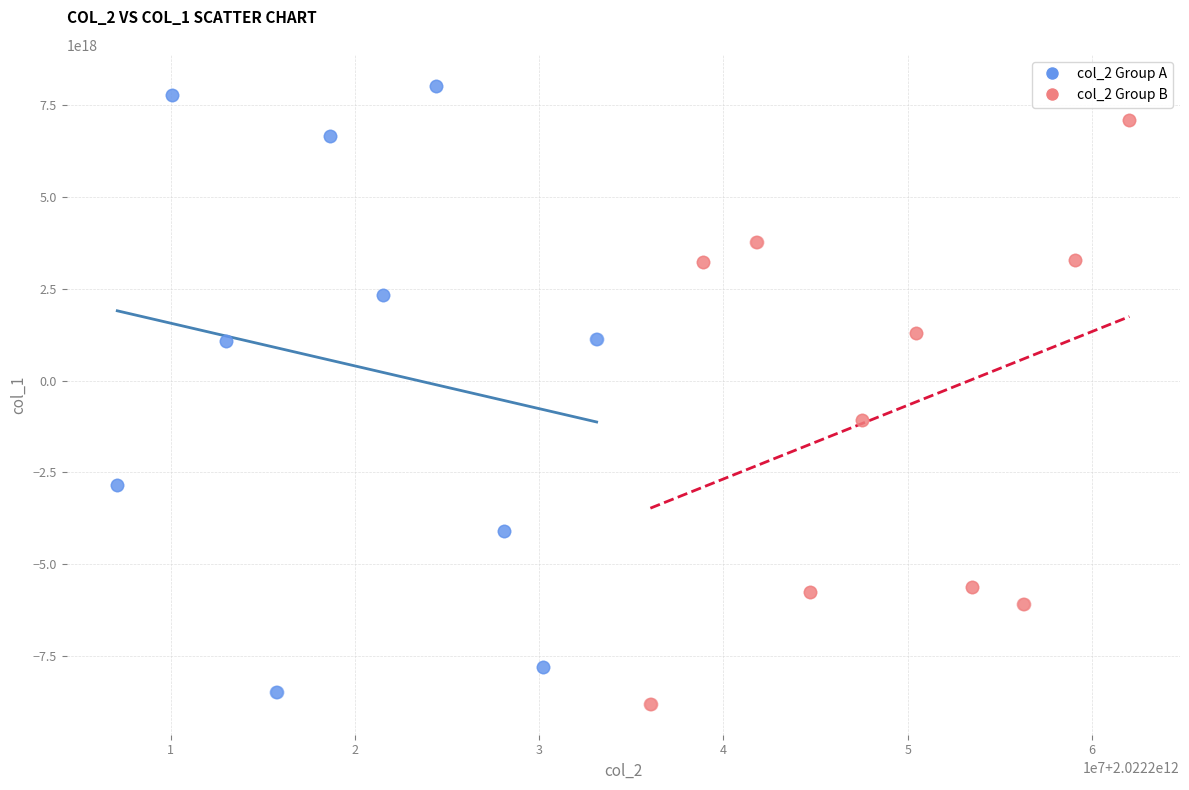

Which series reaches the minimum Y coordinate?

col_2 Group B